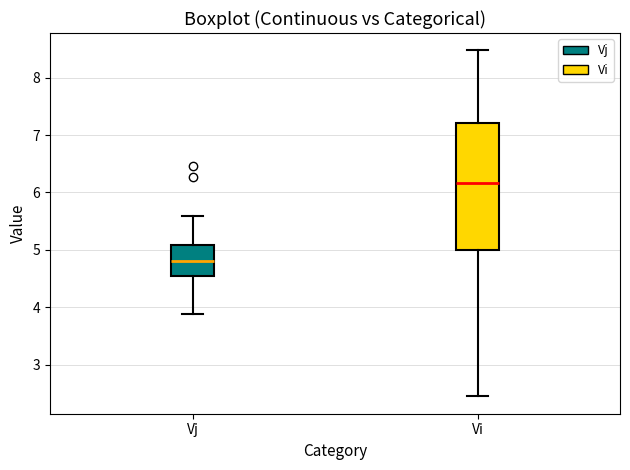

Which box is the tallest, from its lower edge to its upper edge?

Vi